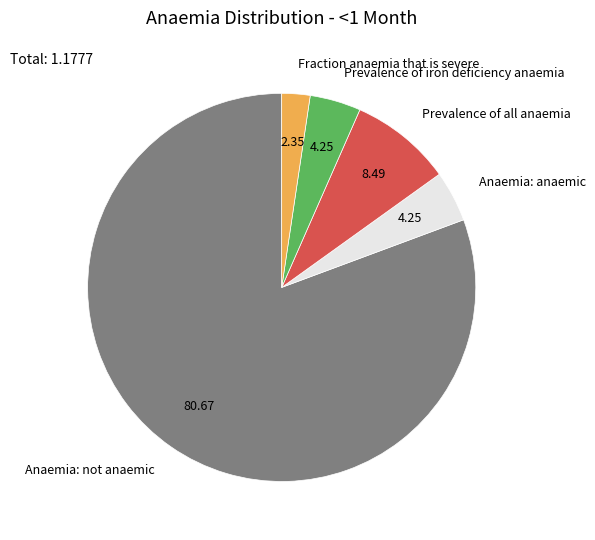

Does Anaemia: not anaemic represent more than half of the total?

Yes